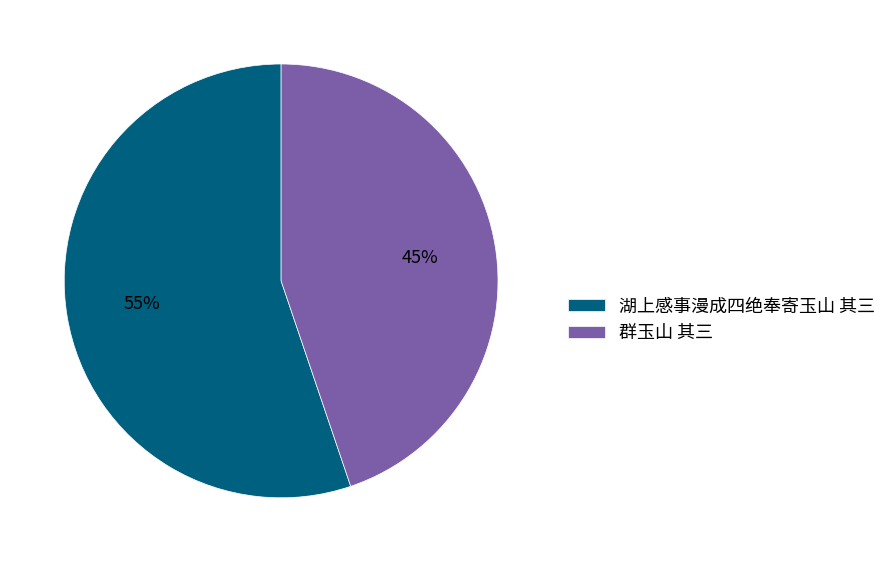

Approximately how many times larger is the value at 湖上感事漫成四绝奉寄玉山 其三 compared to 群玉山 其三?

1.2